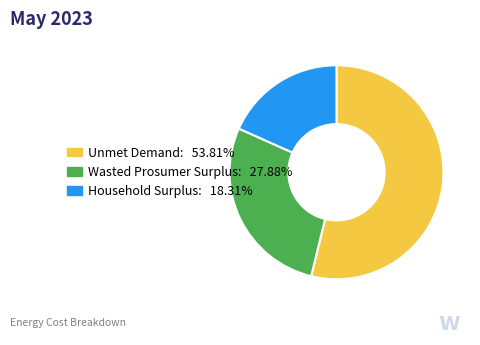

How many slices are in this pie chart?

3